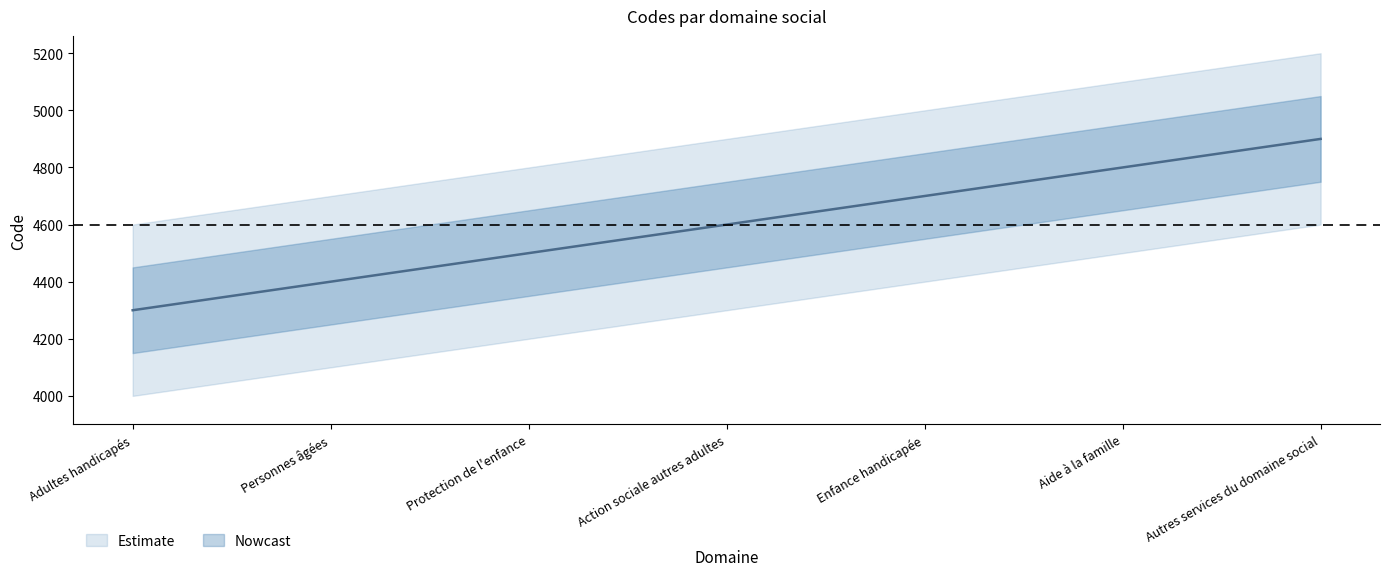

What is the value of the 2nd point from the left?

4400